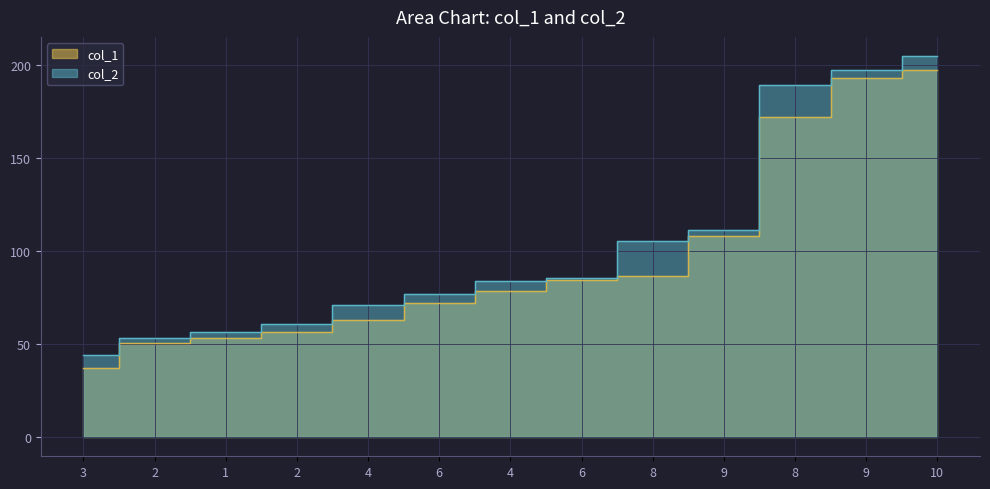

At which label is col_2 closest to 124?

9